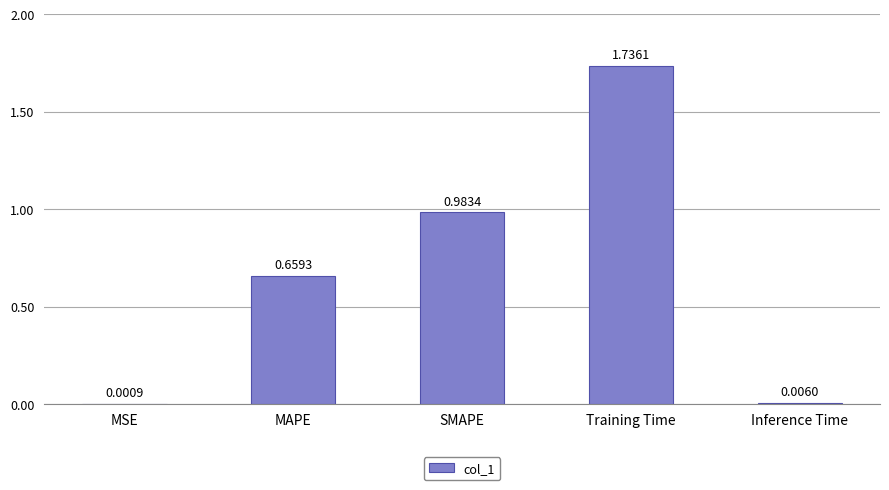

What is the sum of all values?

3.4